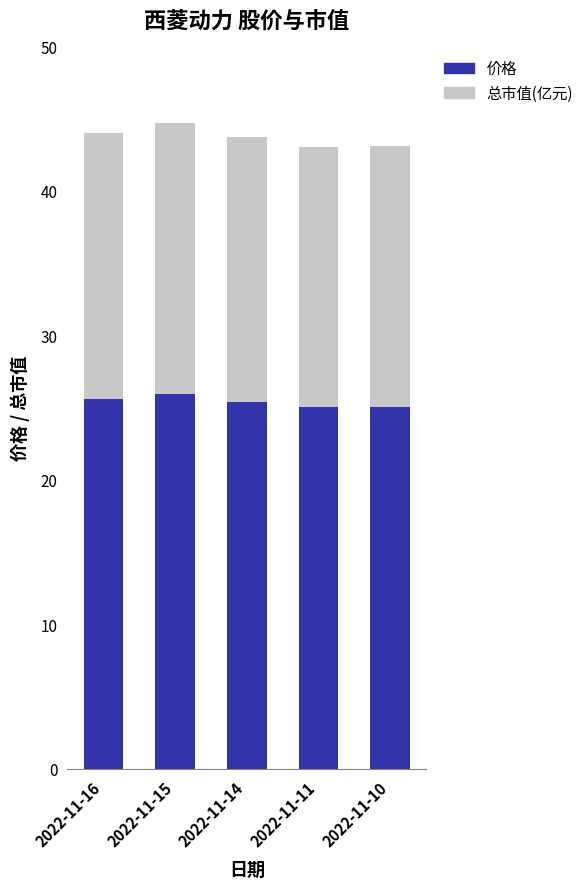

What is the sum of all 价格 values?

127.0